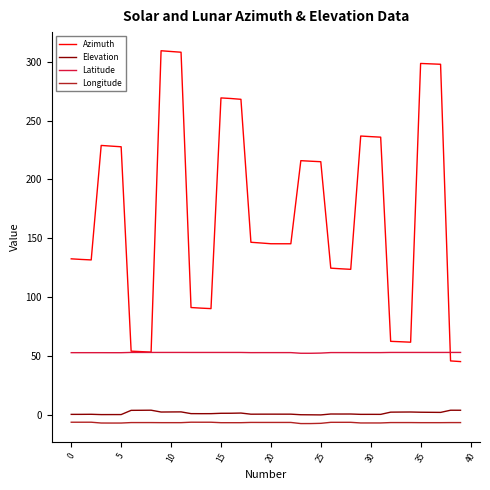

At how many categories does at least one series exceed 207?

18